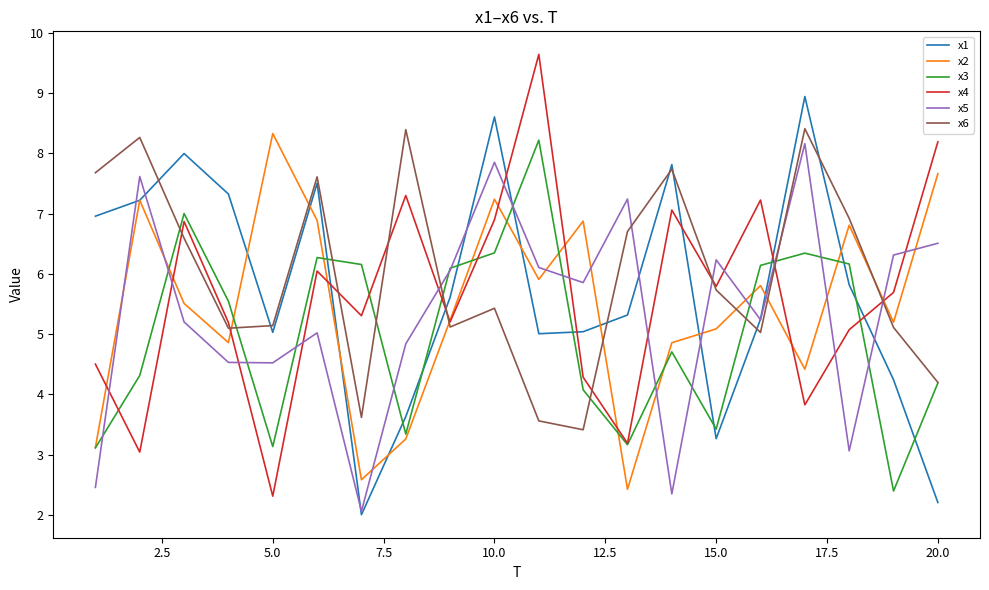

What are all the series names shown in the legend?

x1, x2, x3, x4, x5, x6